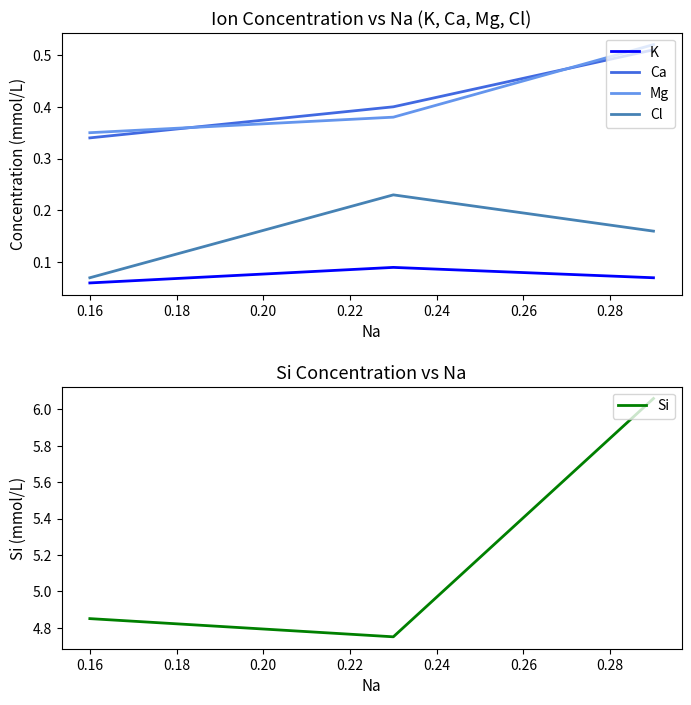

Count the K values in the range 0 to 1.

3